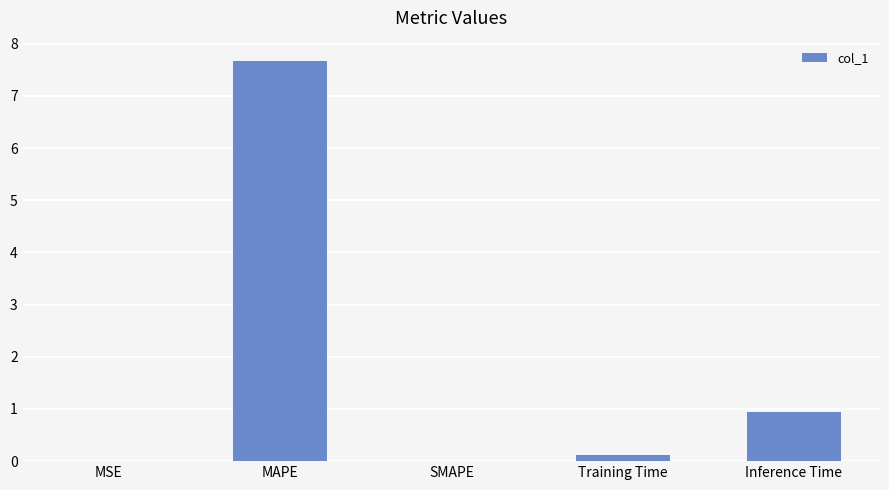

At which category does the chart reach its peak across all series?

MAPE